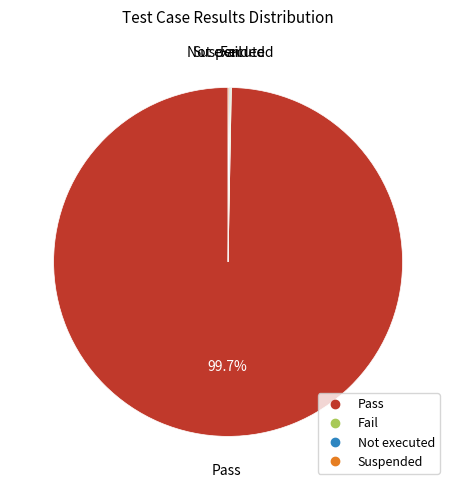

Which category has the biggest portion of the pie?

Pass